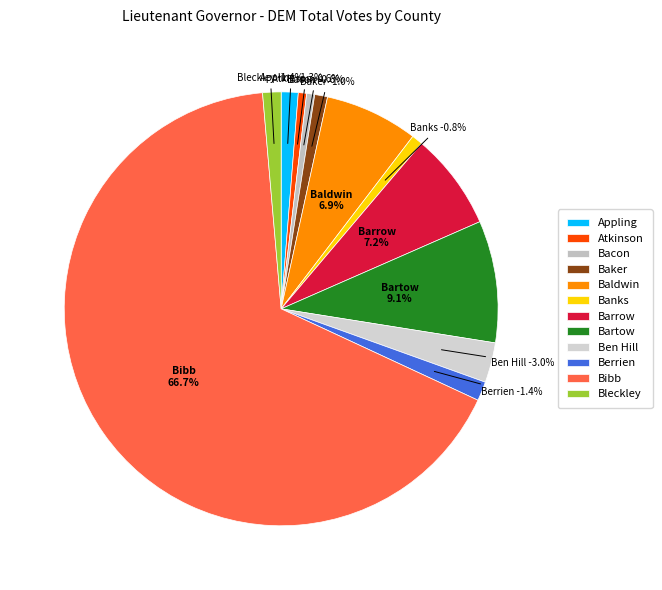

Is Bibb the majority of the pie?

Yes